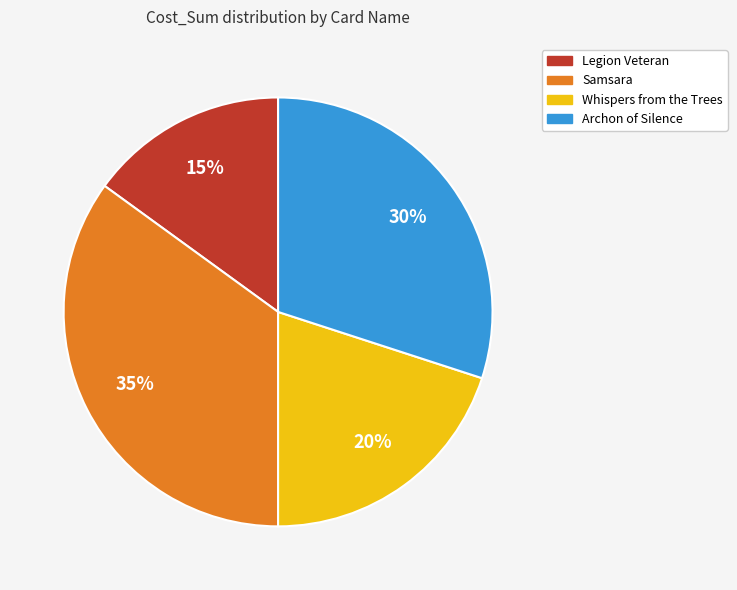

Do Archon of Silence and Legion Veteran together represent more than half of the pie?

No